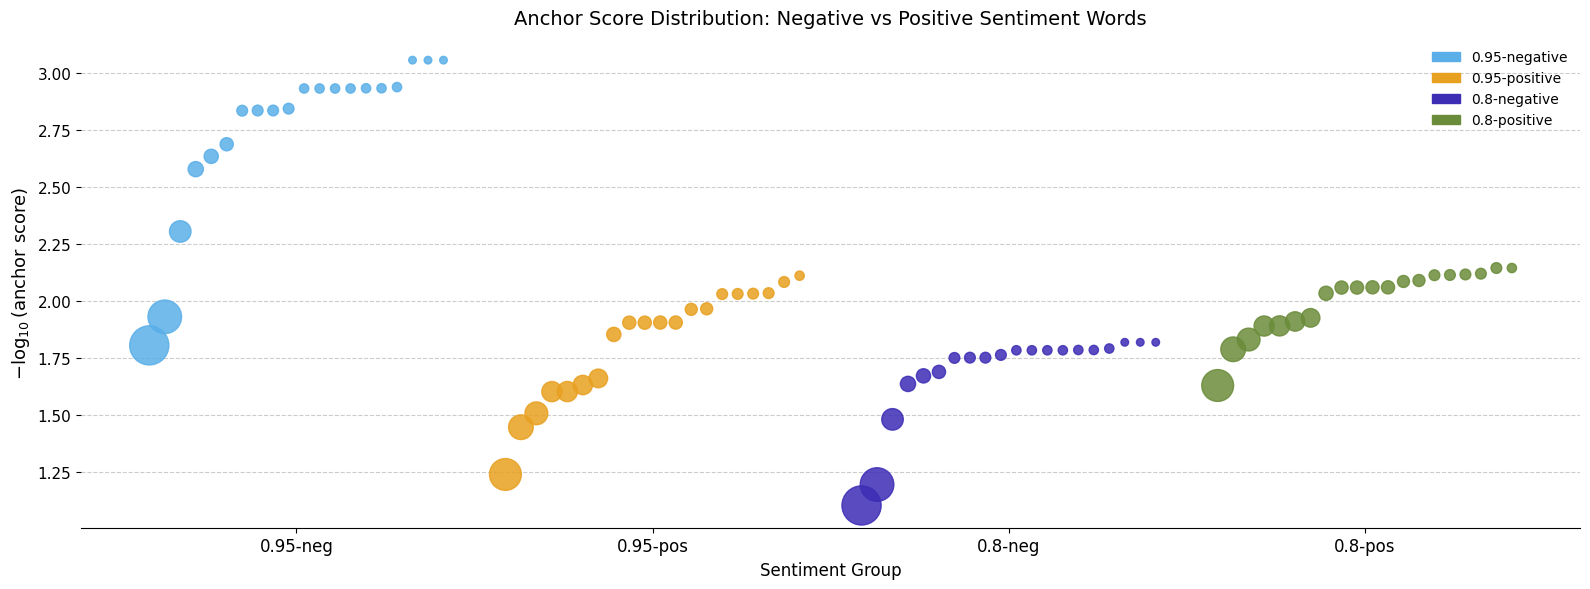

Which series reaches the minimum Y coordinate?

0.8-negative